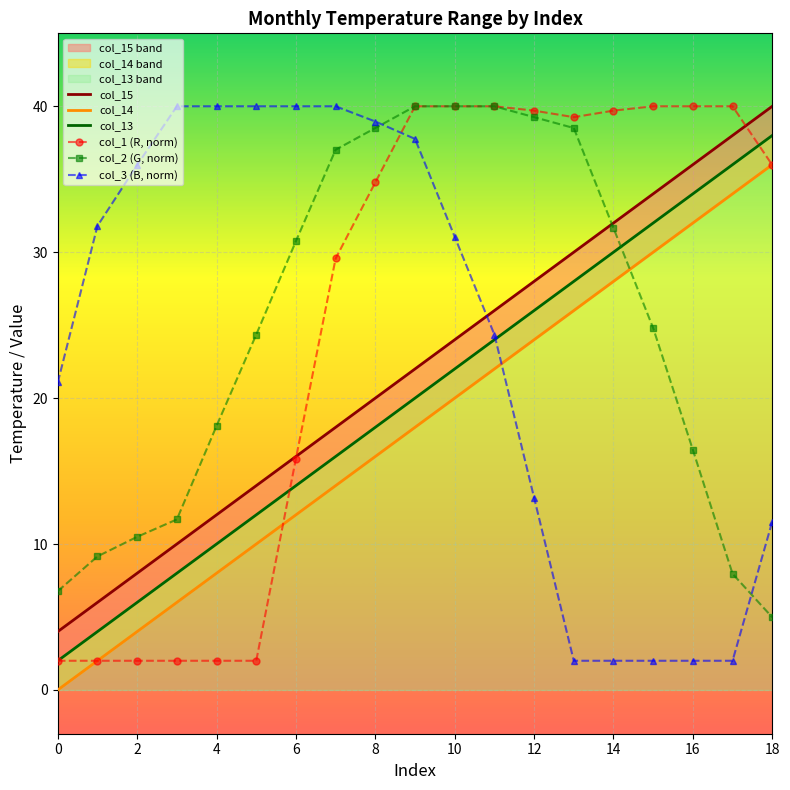

What is the maximum value for col_14?

36.0